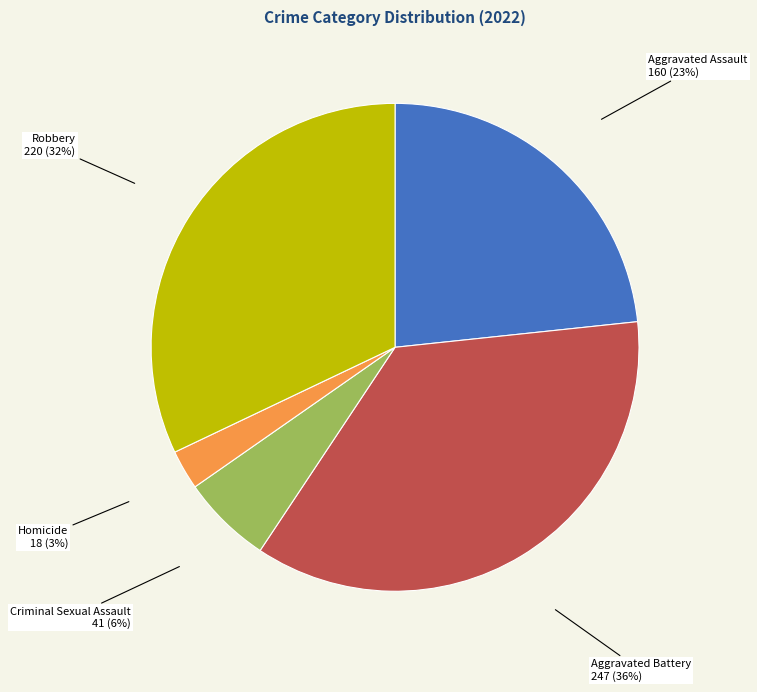

Is there any slice that represents more than half of the pie?

No